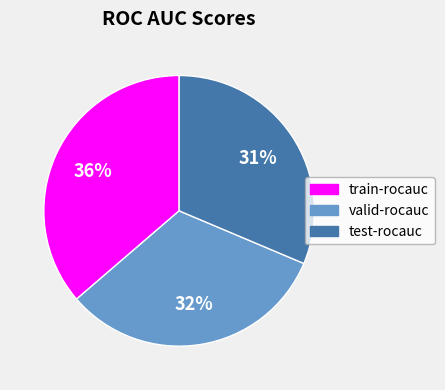

Which category has the biggest portion of the pie?

train-rocauc